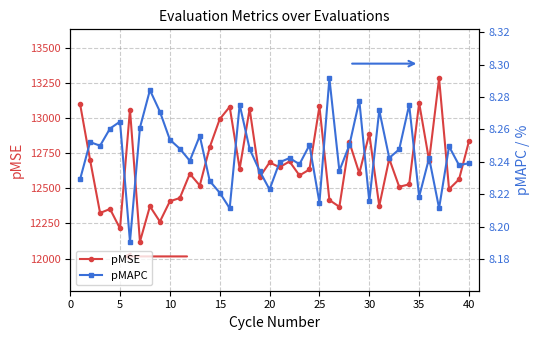

What is the minimum value for pMSE?

12119.6